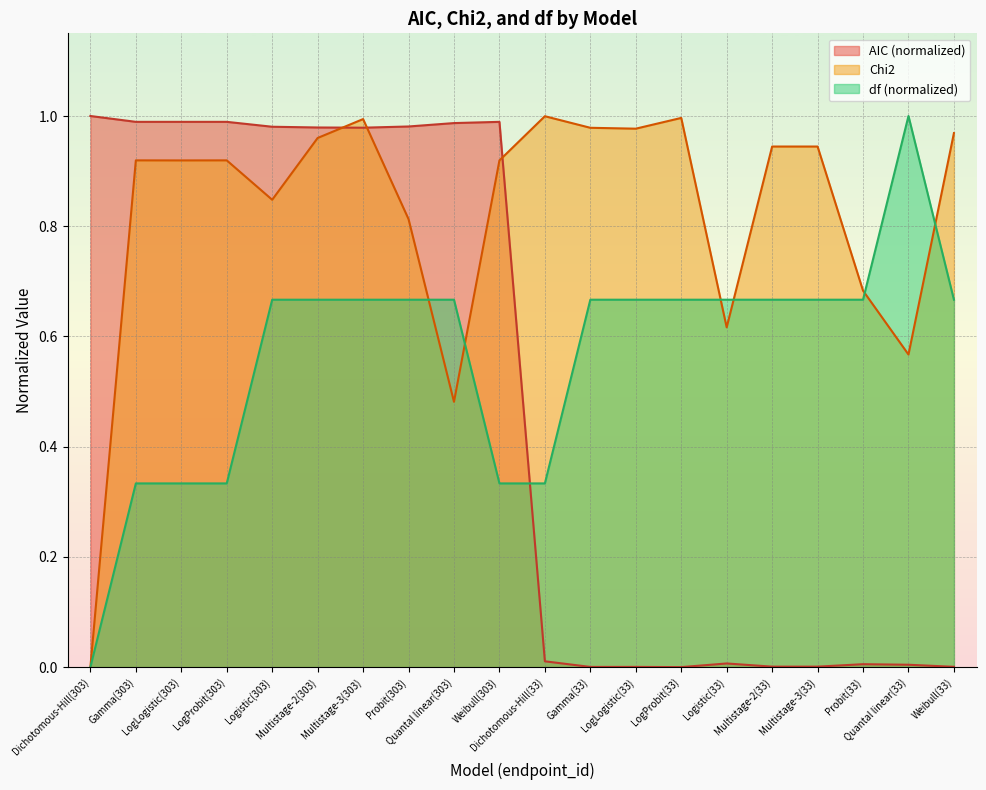

What is the spread (max minus min) of values at Dichotomous-Hill(303)?

1.0